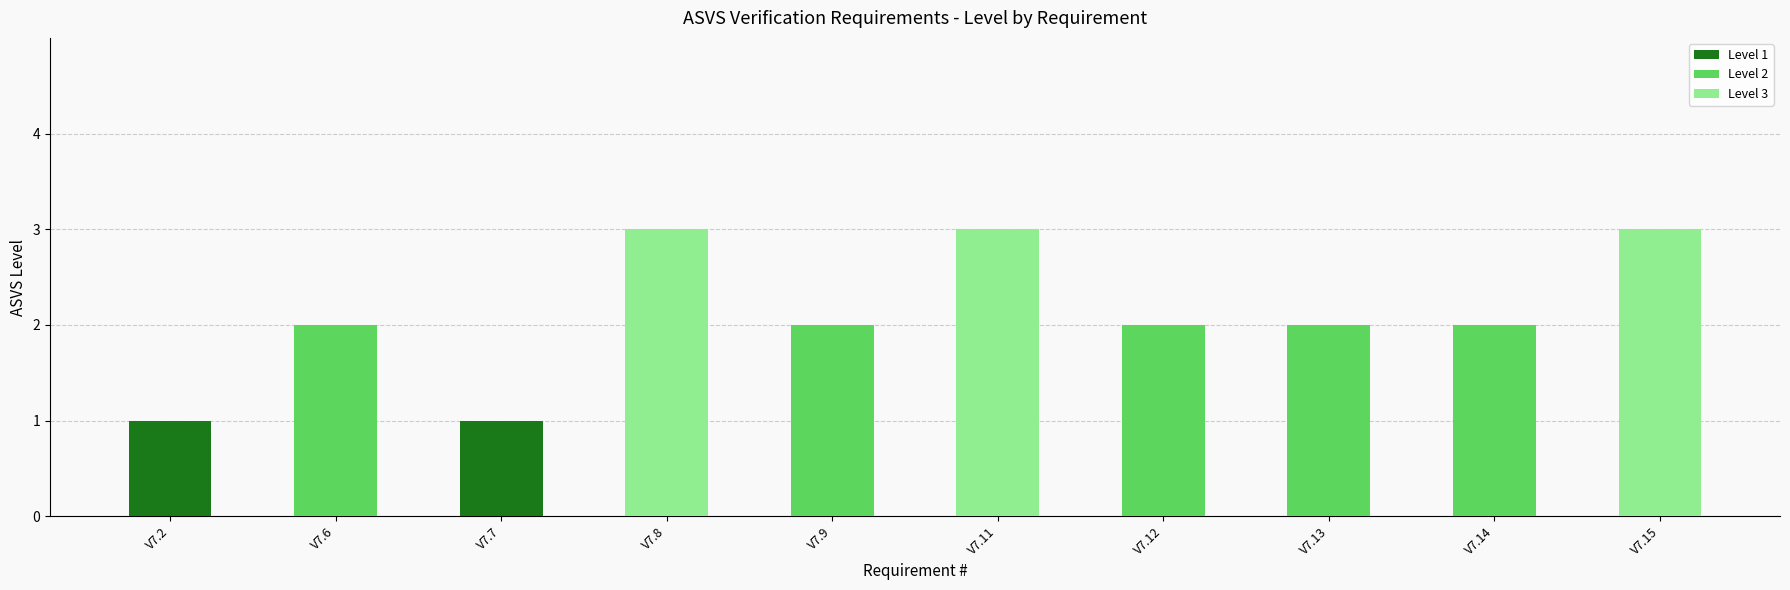

What is the value of the 6th bar from the left?

3